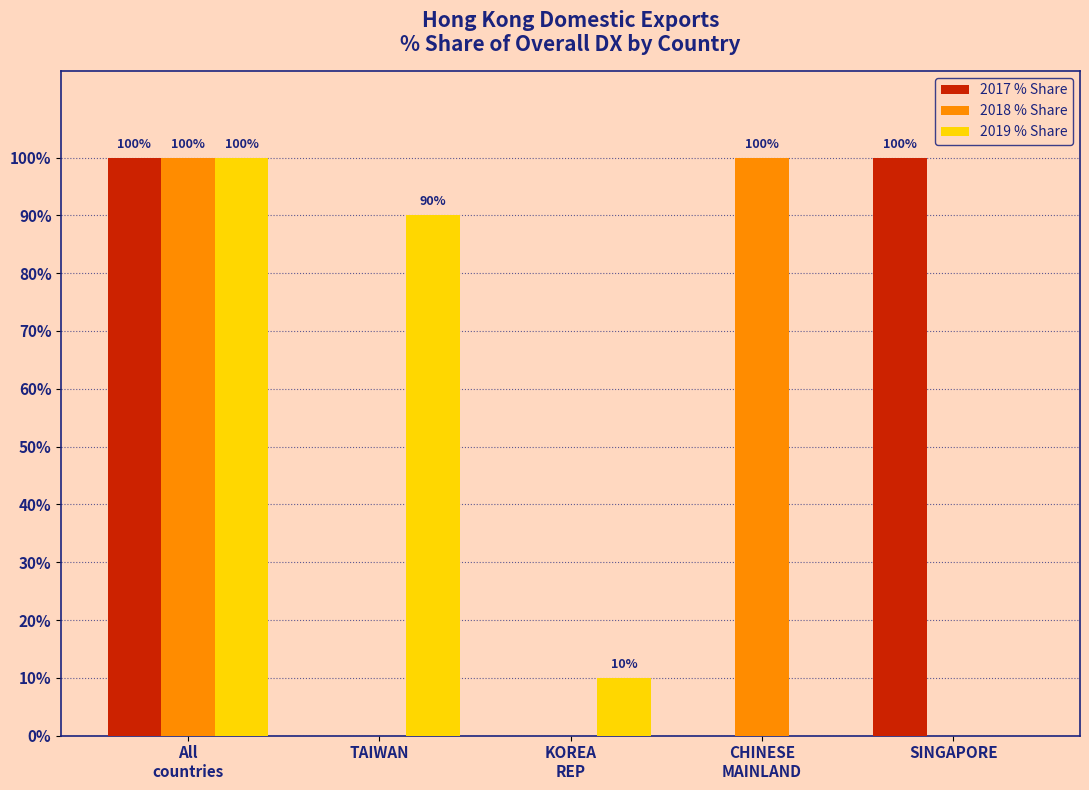

Is it true that 2019 % Share equals 90 at TAIWAN?

True